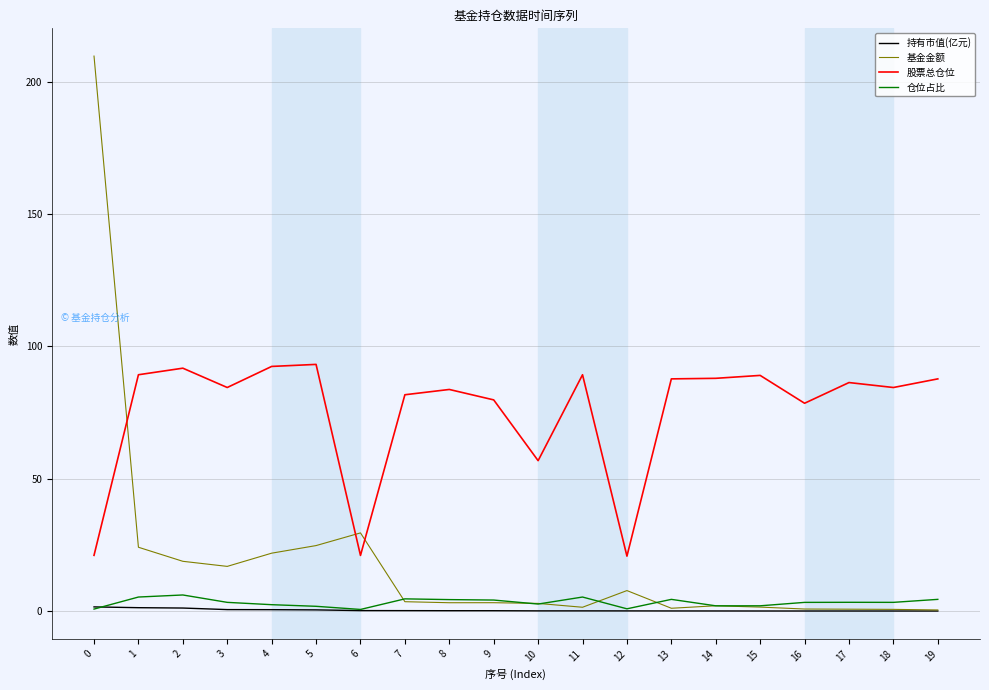

The value of 持有市值(亿元) at 18 is 0.0. True or false?

True